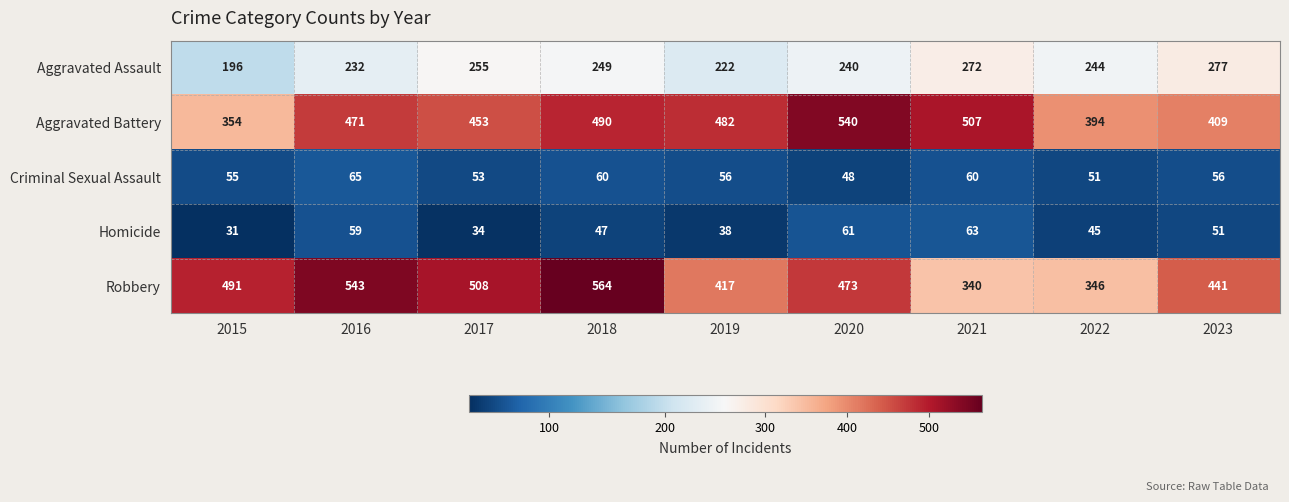

Which category has the highest value across all series?

2018